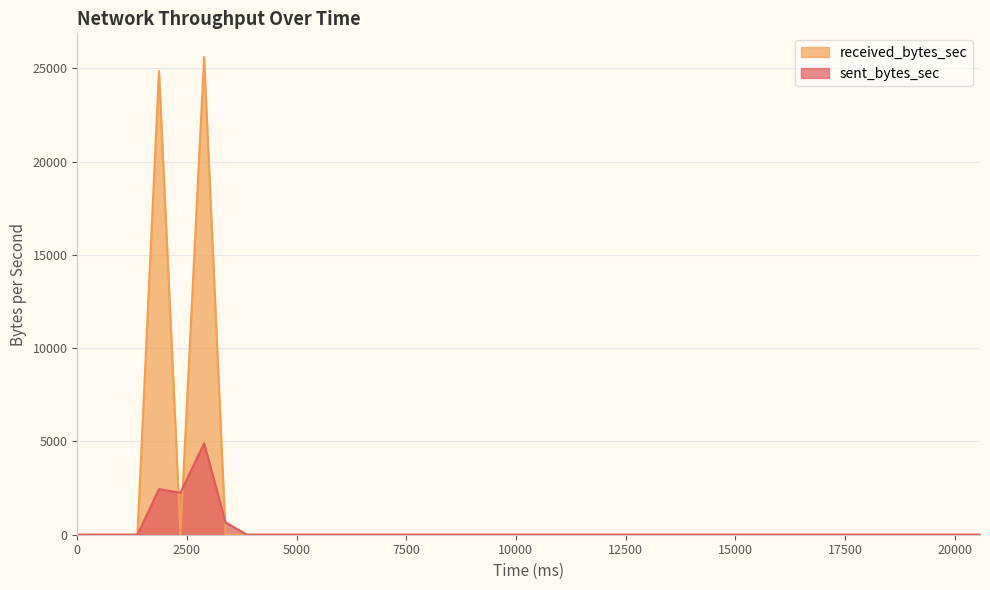

How many times do received_bytes_sec and sent_bytes_sec cross each other?

3